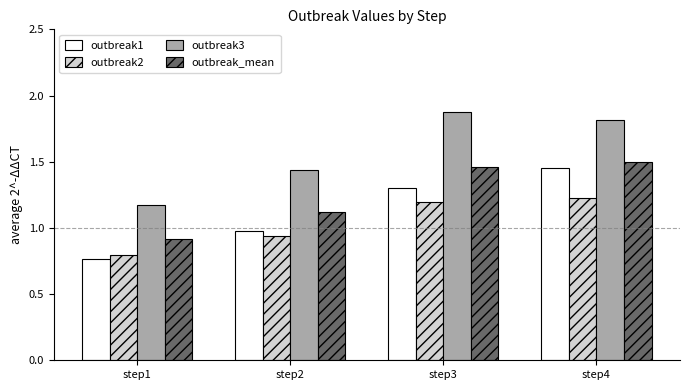

What is the average value of the outbreak2 series?

1.0